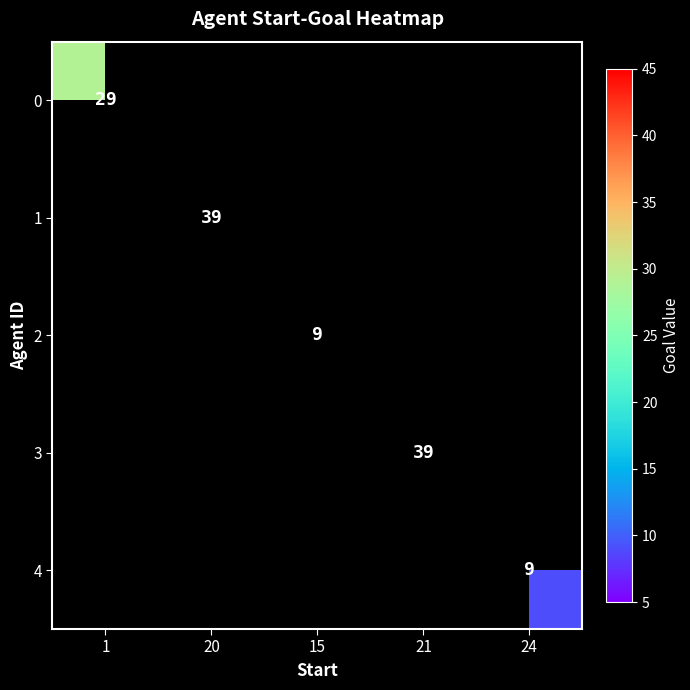

The 0 series shows 17 at 1. True or false?

False